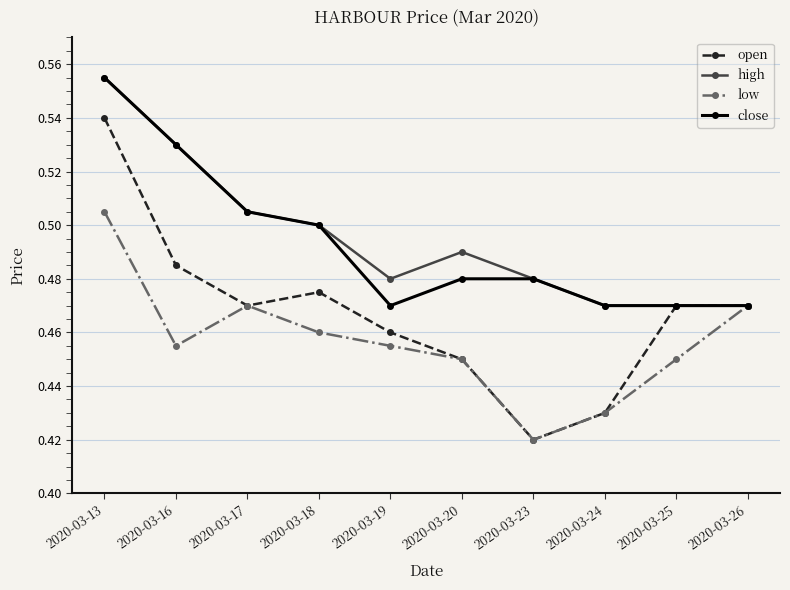

Is the value of low at 2020-03-26 greater than the value of high at 2020-03-23?

No